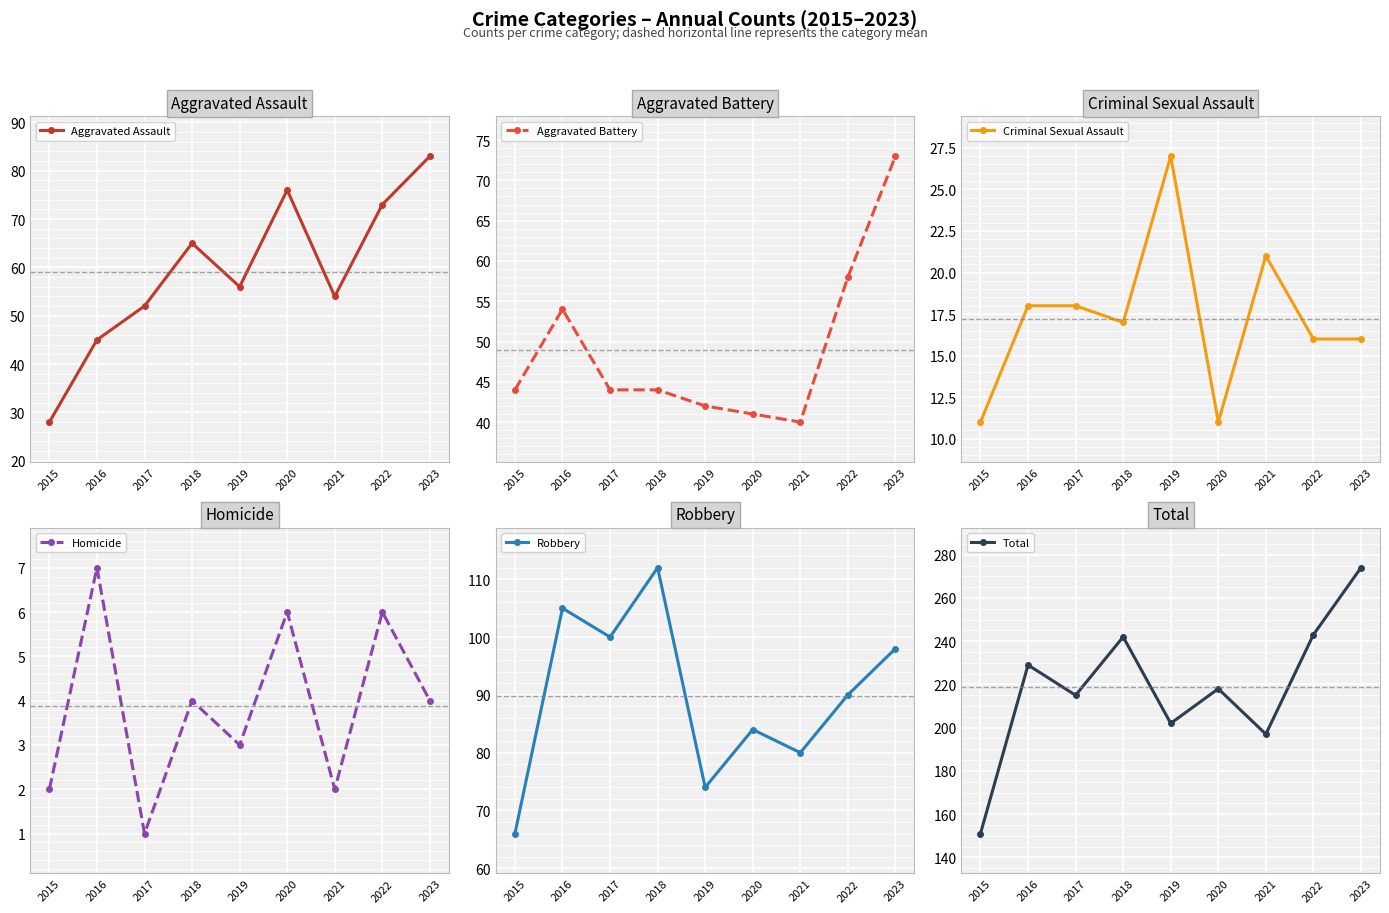

True or false: Criminal Sexual Assault and Homicide intersect in this chart.

False